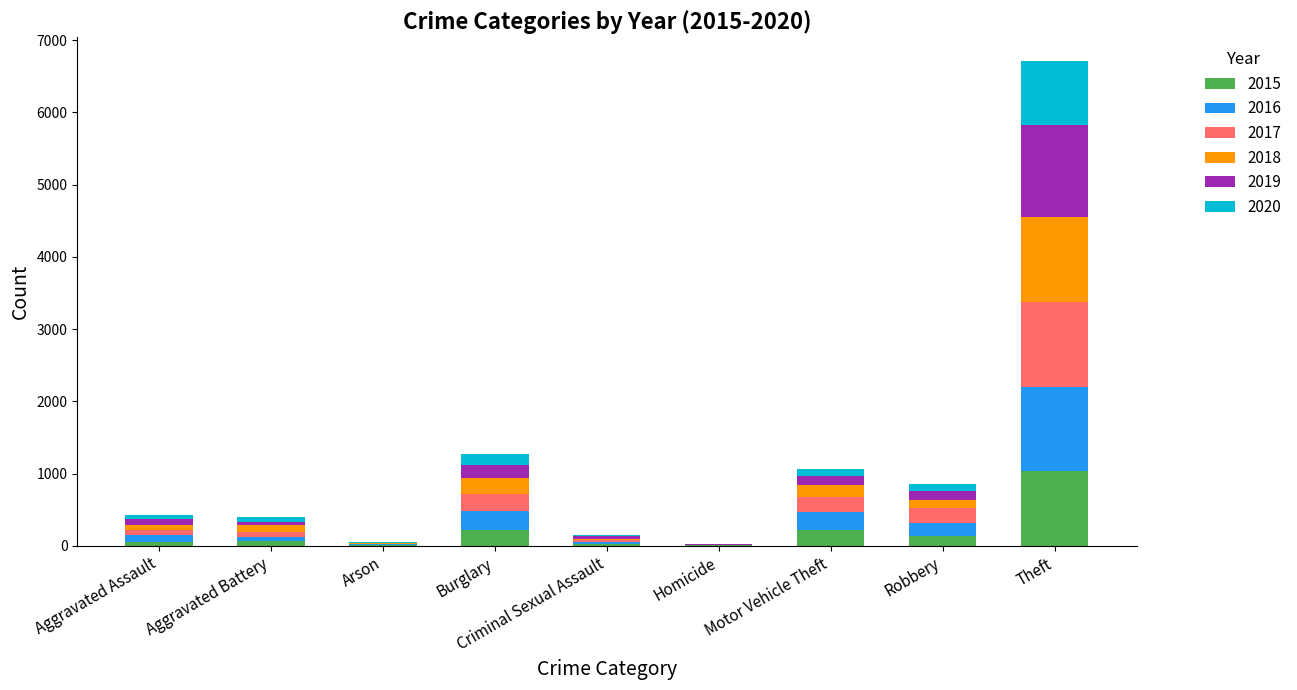

At which category is the sum across all series the highest?

Theft